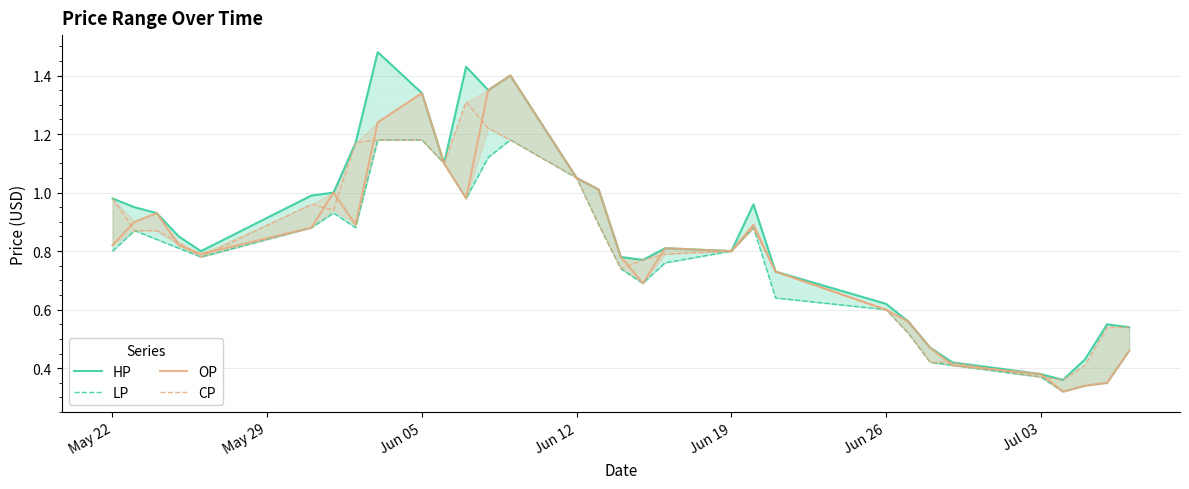

Is the value of HP at 26 greater than the value of OP at Jun 12?

No